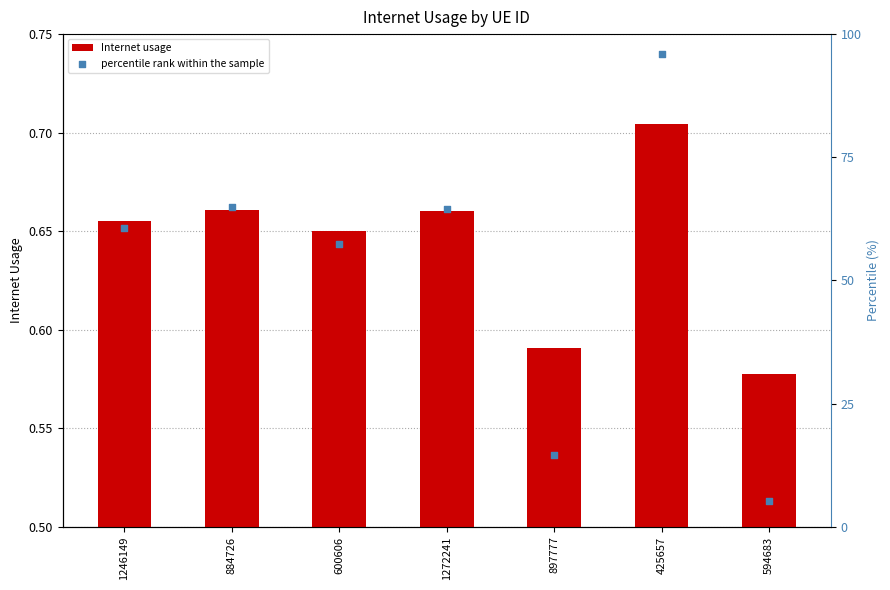

Is the value of percentile rank within the sample at 425657 greater than the value of Internet usage at 425657?

Yes